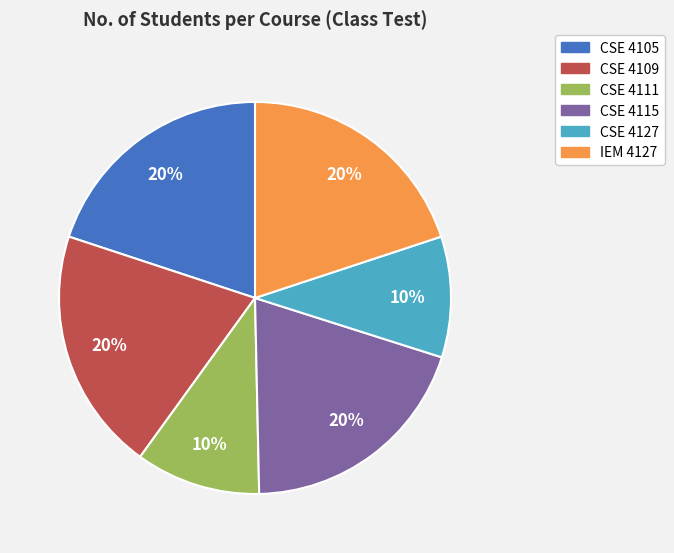

Does any single category account for the majority?

No